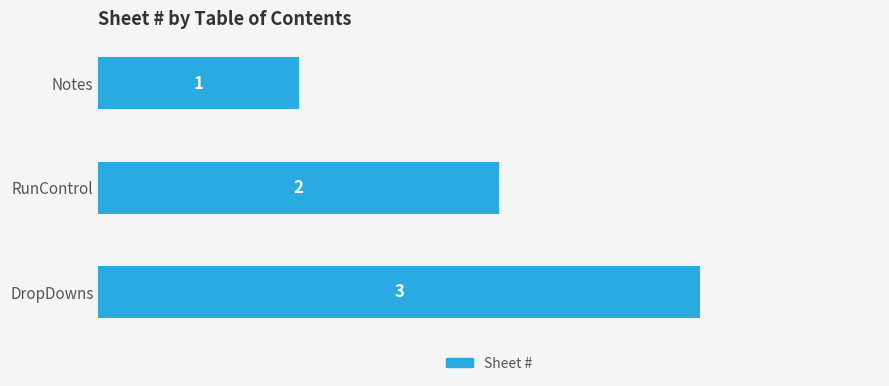

What position from the top is RunControl?

2